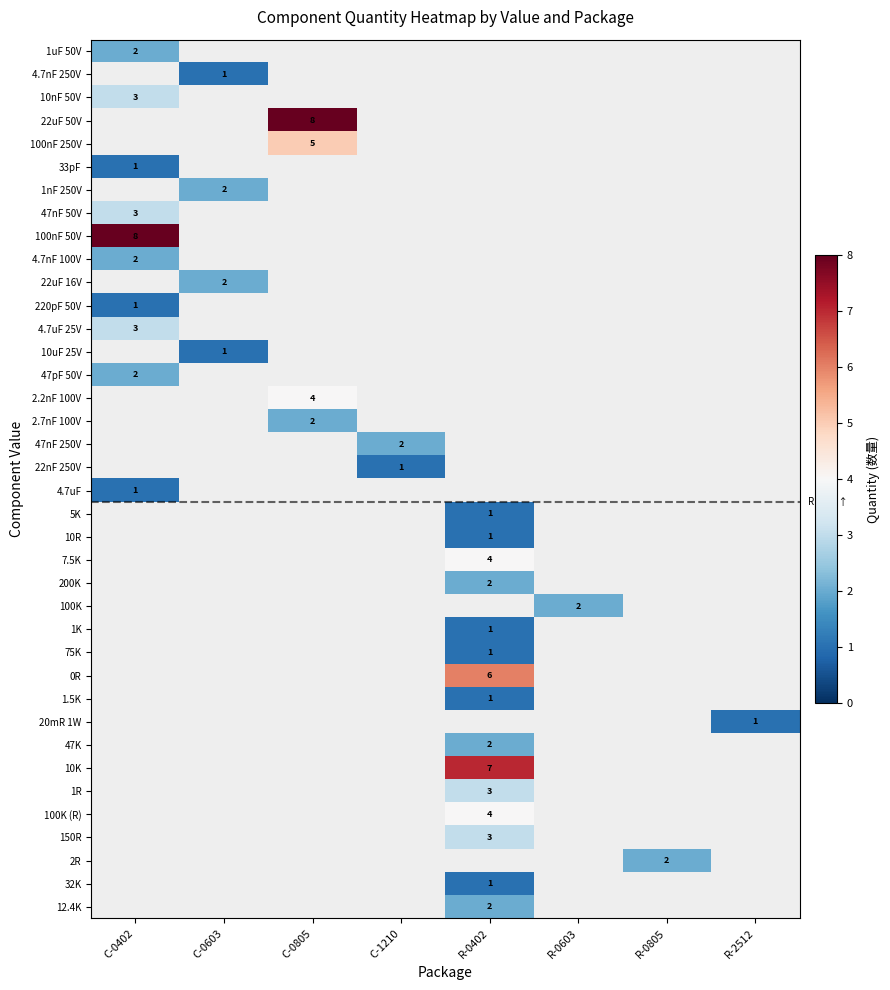

At how many categories does at least one series exceed 4?

3